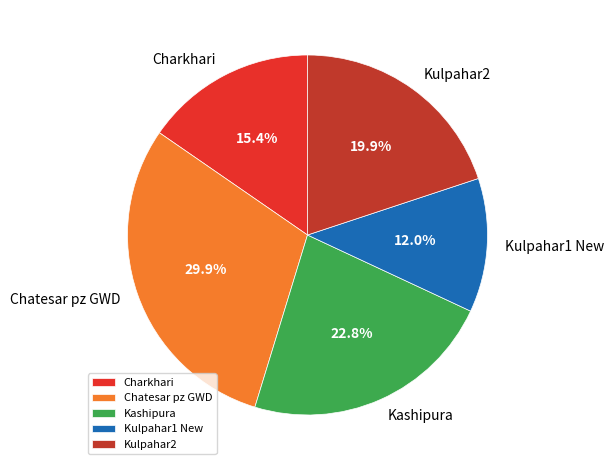

Approximately how many times larger is the value at Chatesar pz GWD compared to Kashipura?

1.3